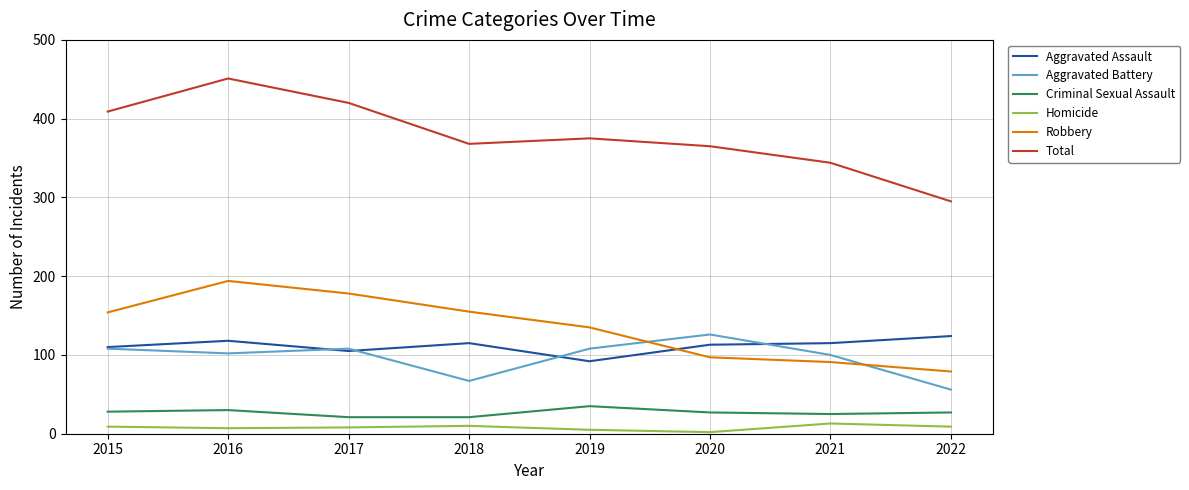

True or false: Robbery and Criminal Sexual Assault cross at least once.

False